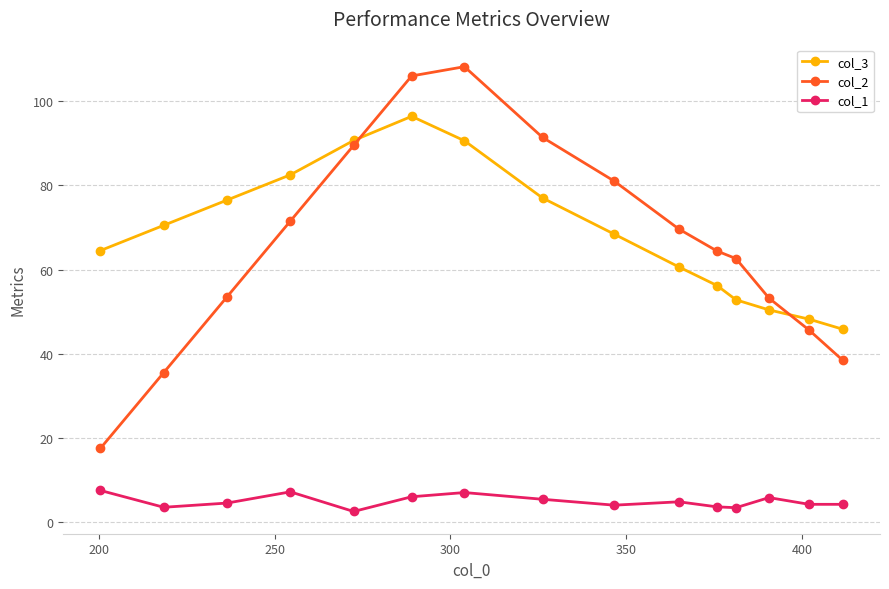

What is the value of the col_2 point at the 9th from the left?

81.0